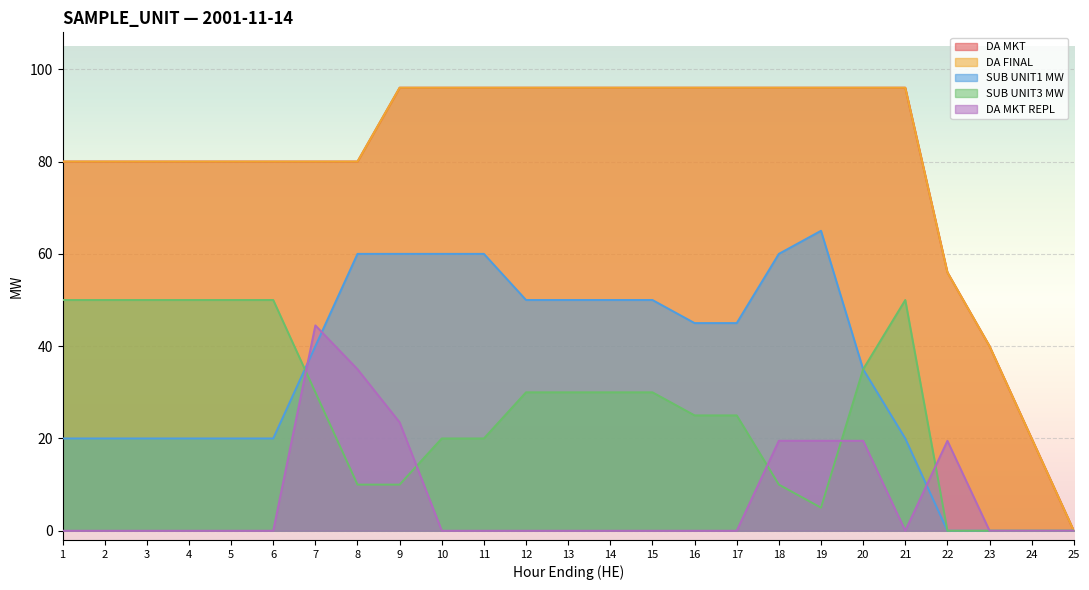

In DA MKT REPL, how many points are higher than both neighbors (excluding endpoints)?

2